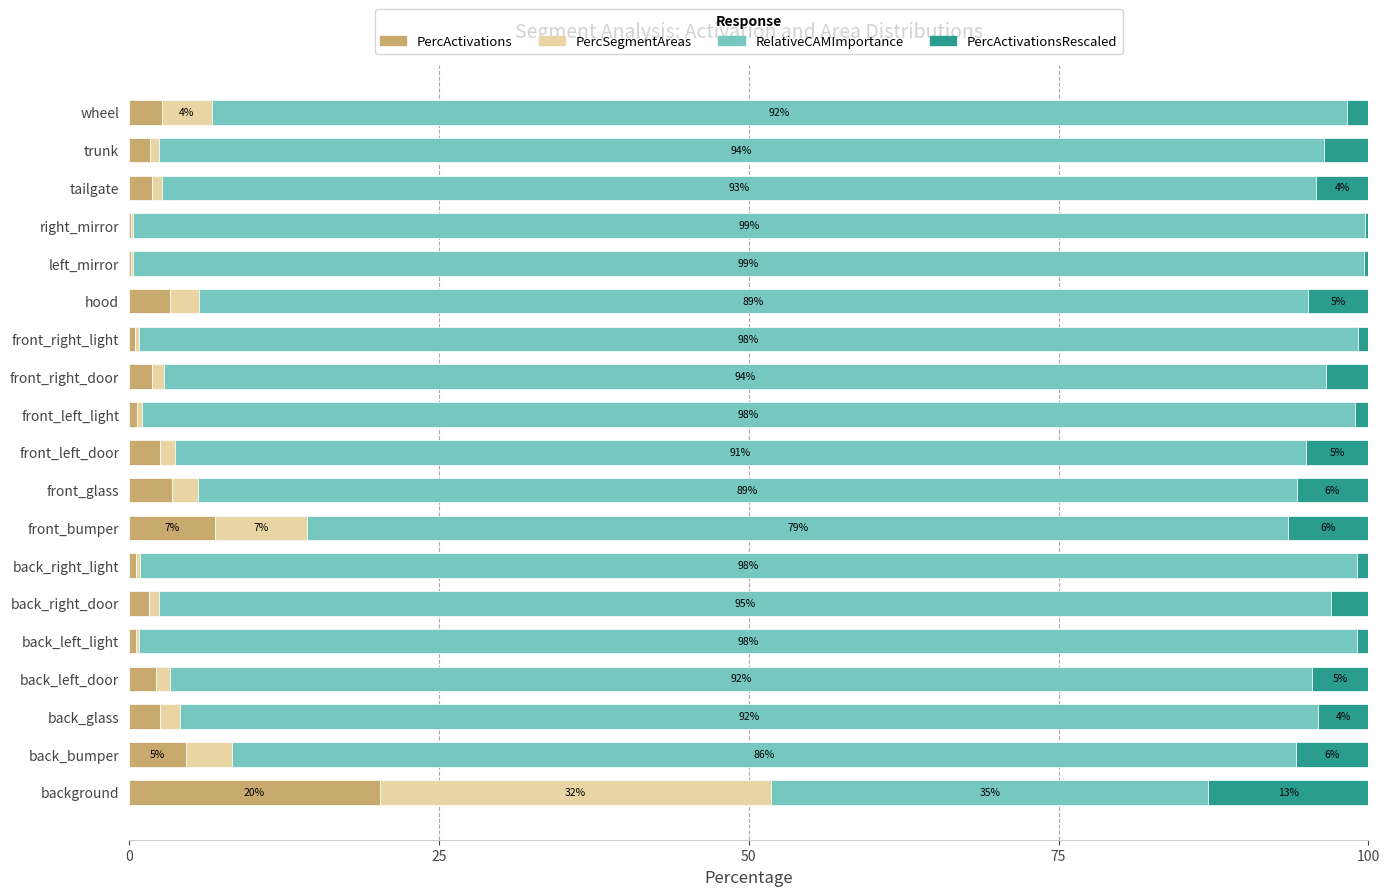

What is the maximum value for PercActivations?

20.2